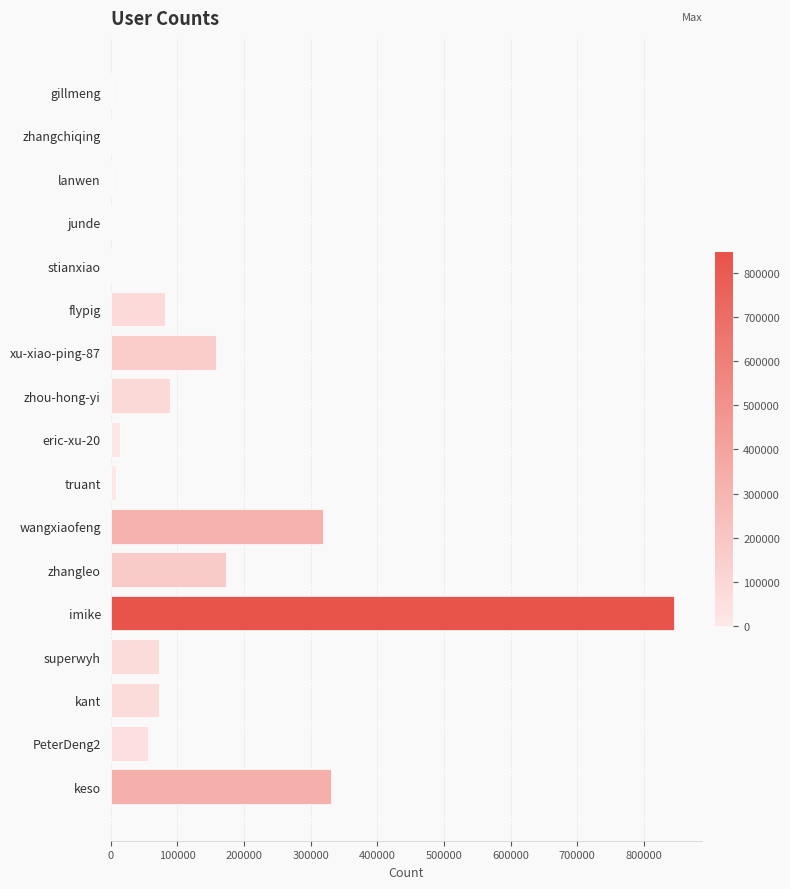

True or false: the data shows 72136 at superwyh.

True